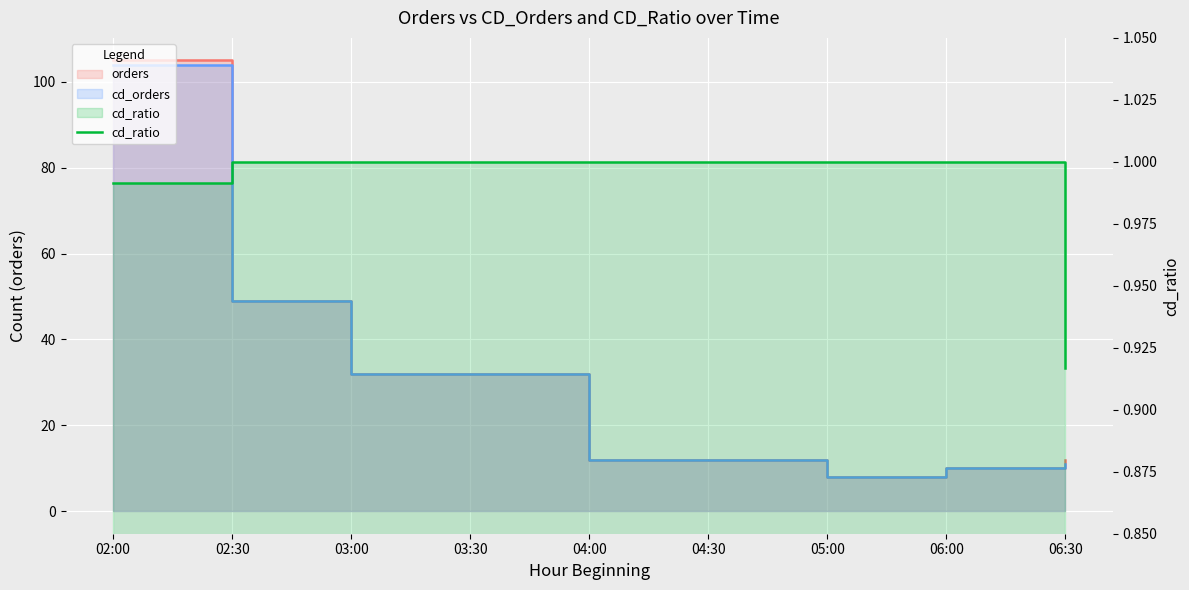

Count the values in the range 1 to 2.

7